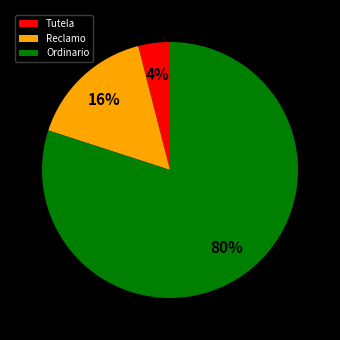

To the nearest percent, what is the difference between the largest and smallest slice percentages?

76%